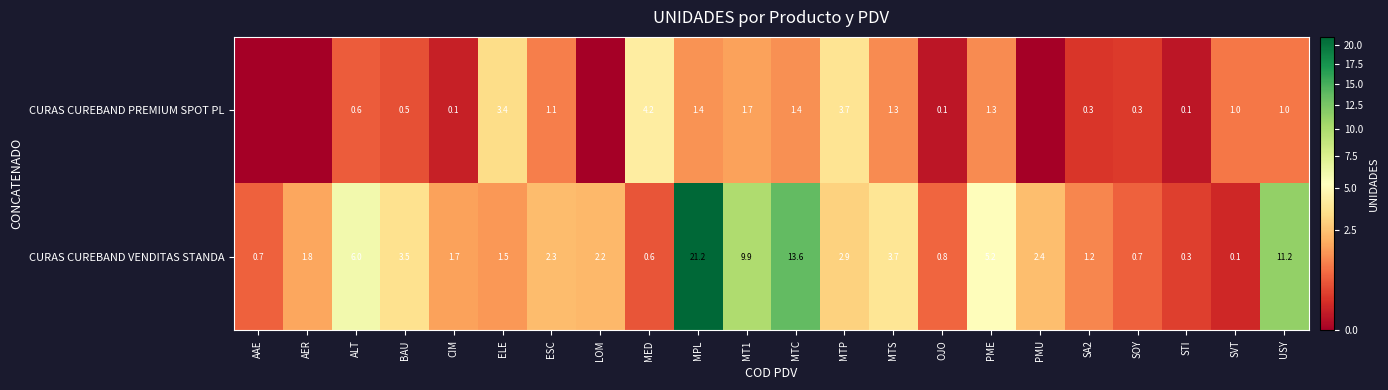

Is it true that CURAS CUREBAND VENDITAS STANDA equals 13.6 at MTC?

True